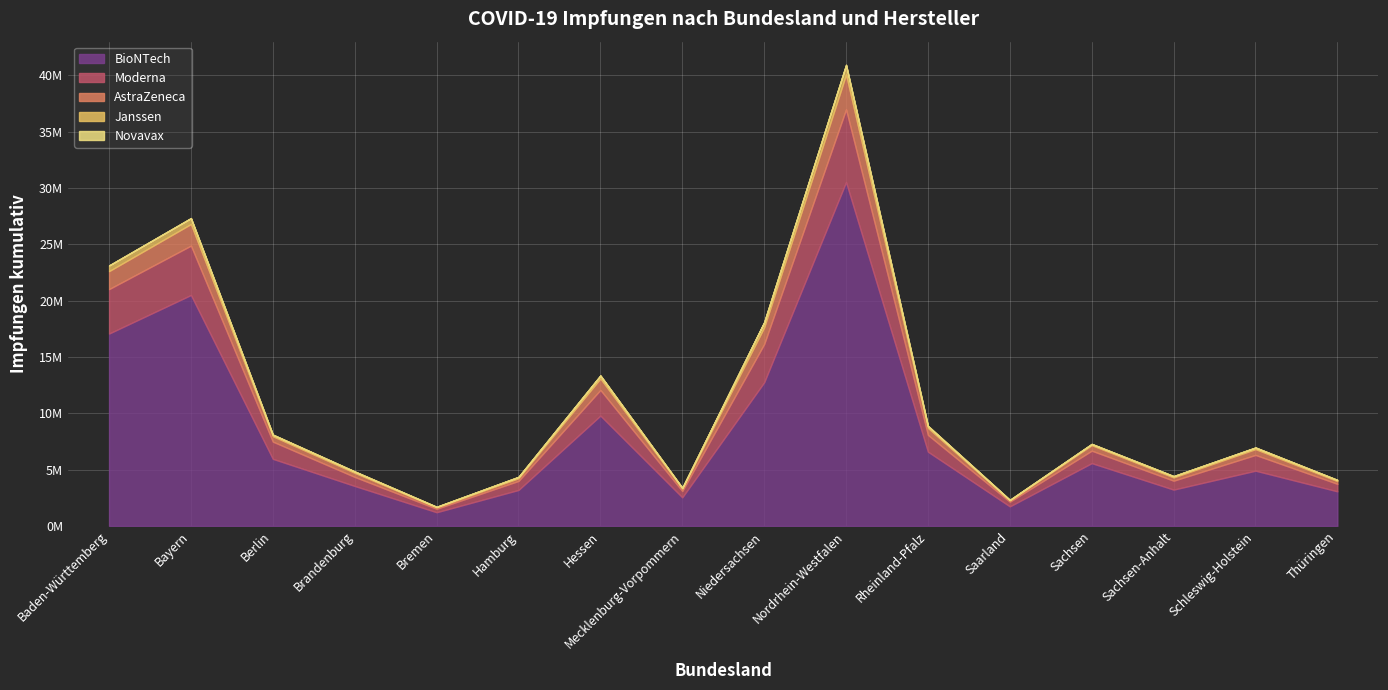

How many lines are shown in the chart?

5